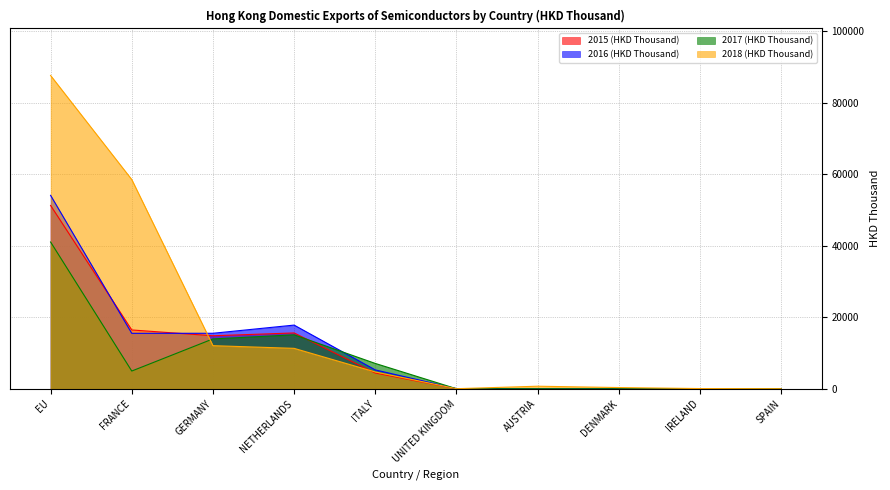

How many distinct data groups are displayed?

4